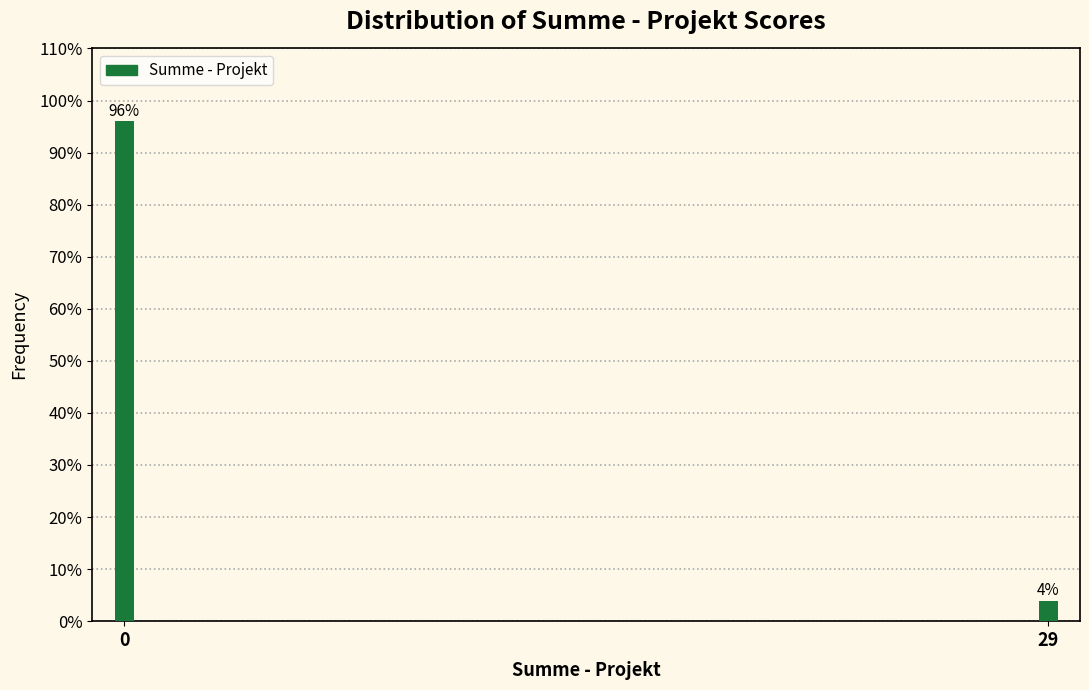

What is the average value?

50.0